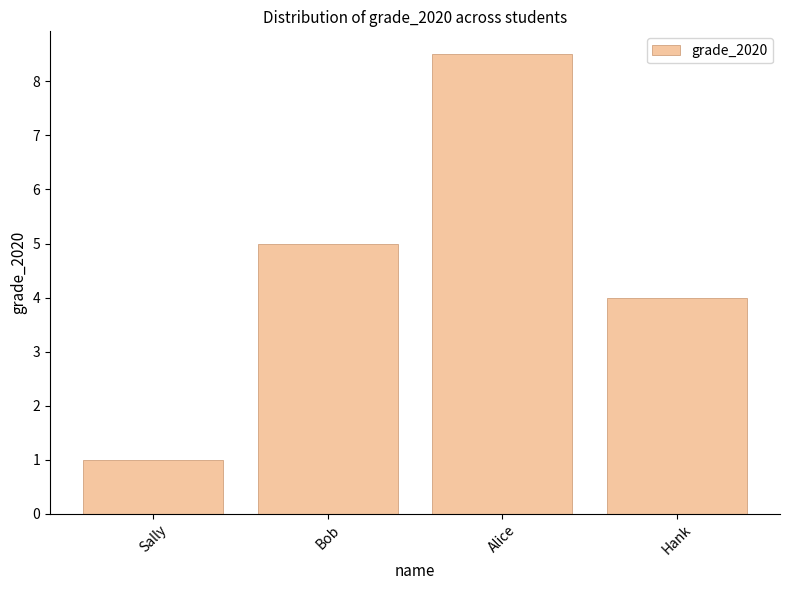

Is it true that the value at Alice is 8.5?

True